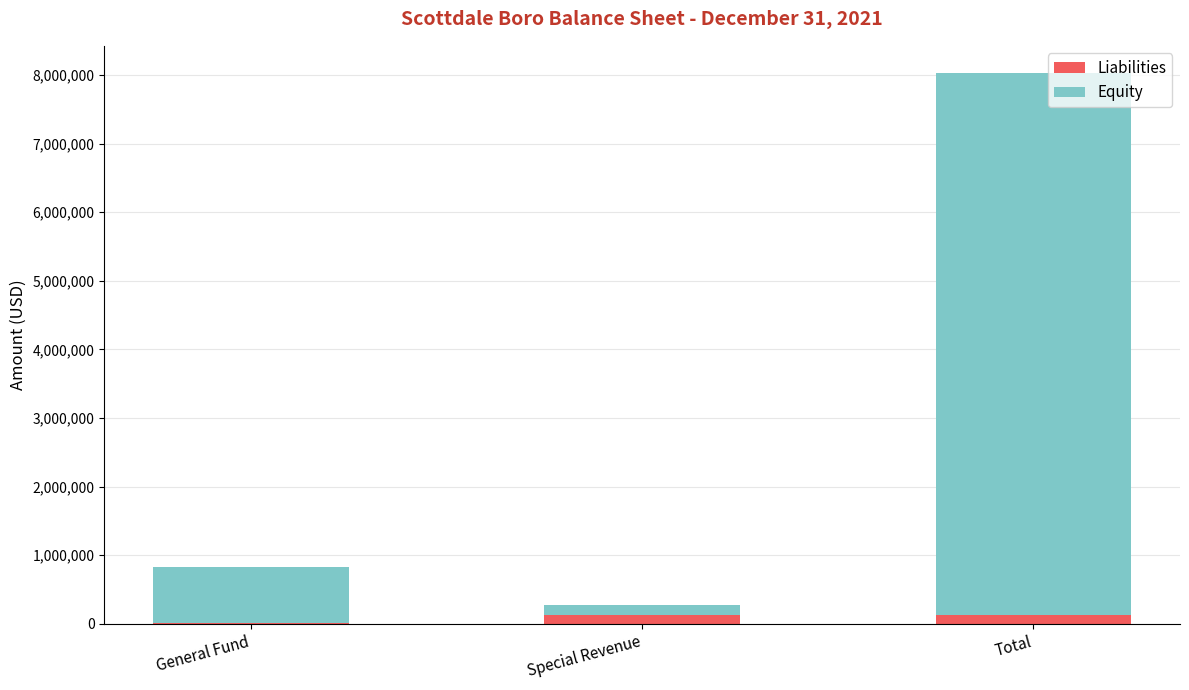

At which category is the sum across all series the highest?

Total